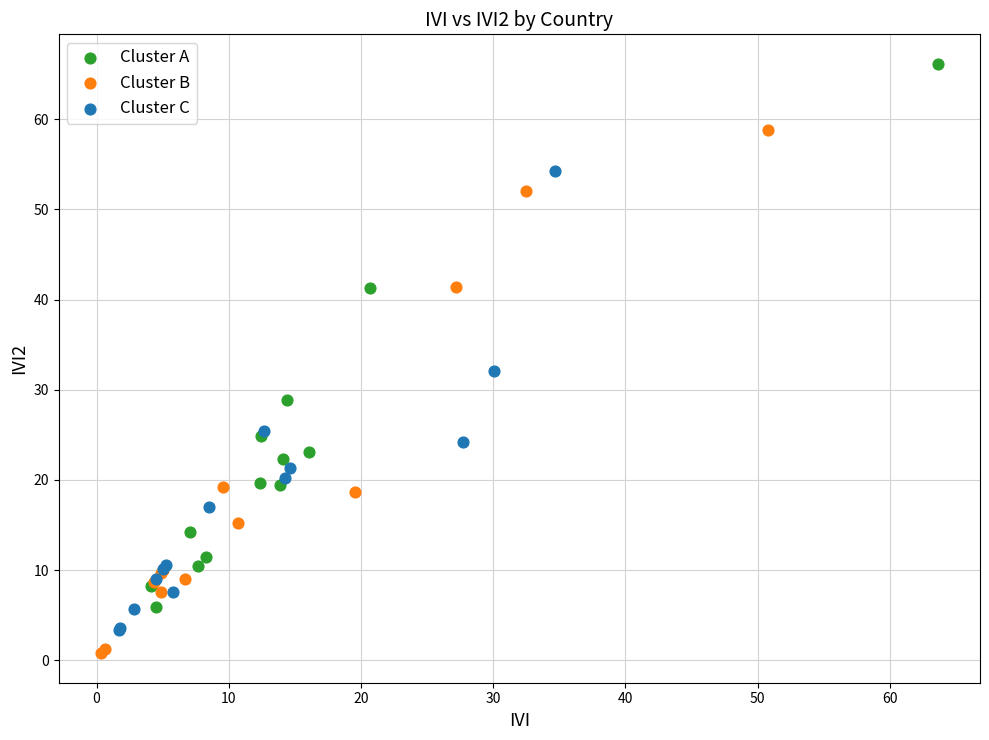

Which series contains the lowest Y value?

Cluster B